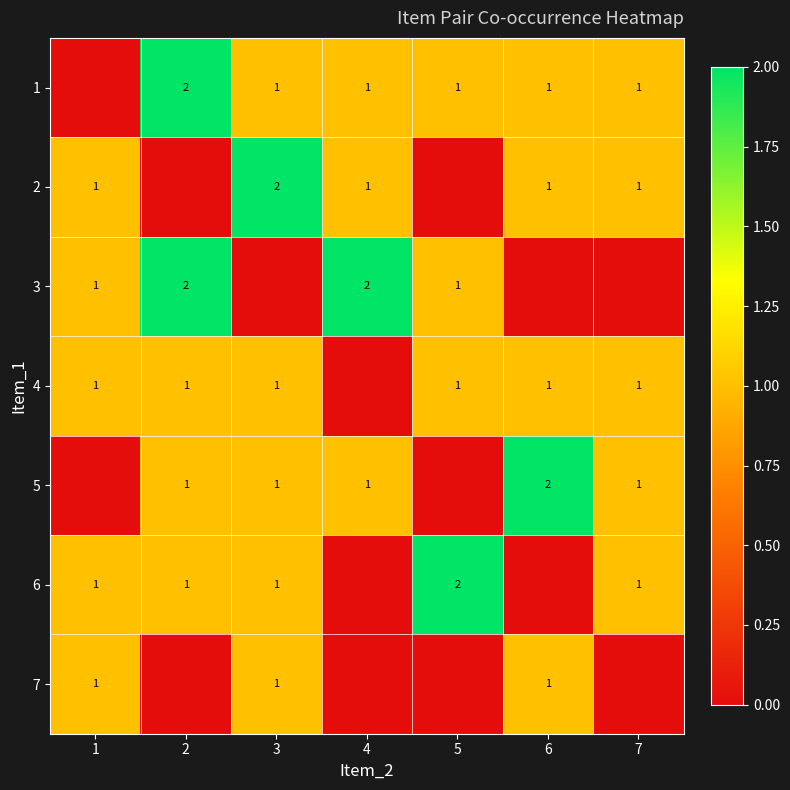

How many distinct data groups are displayed?

7